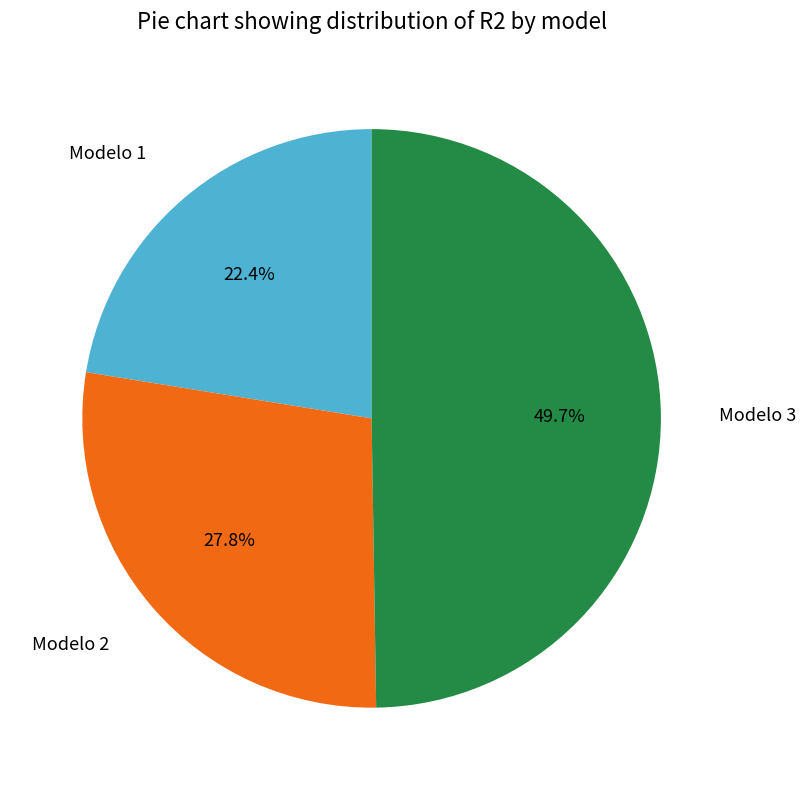

How many slices are in this pie chart?

3